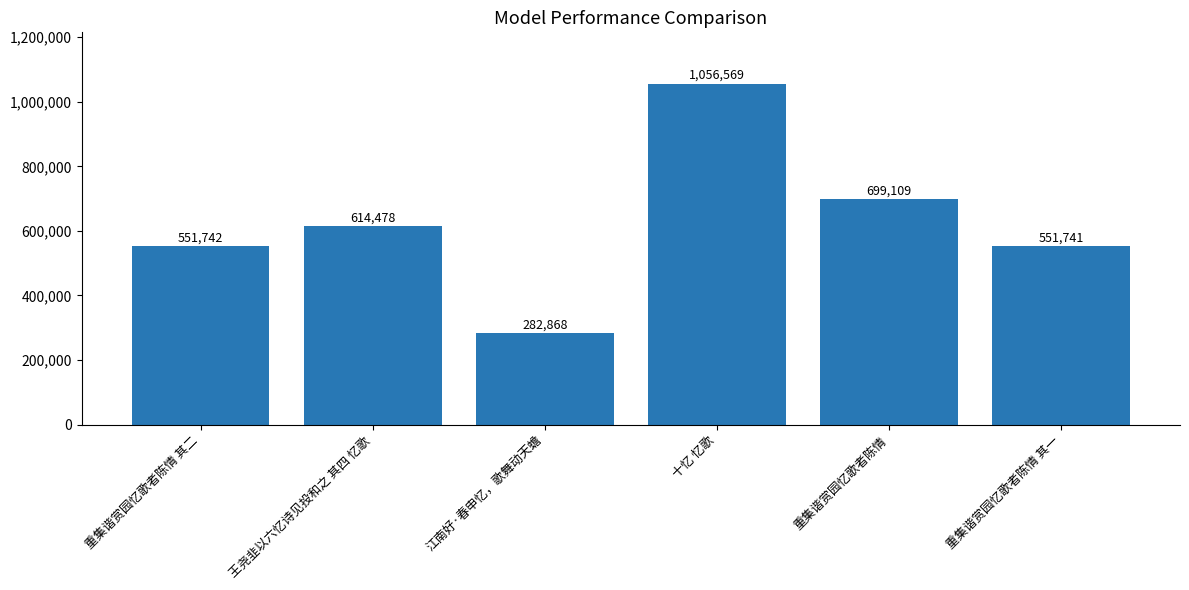

What is the difference between the values at 重集谐赏园忆歌者陈情 and 江南好·春申忆，歌舞动天蟾?

416241